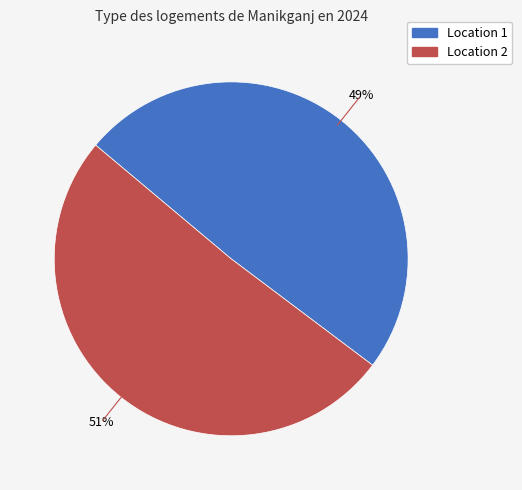

What is the majority slice?

Location 2